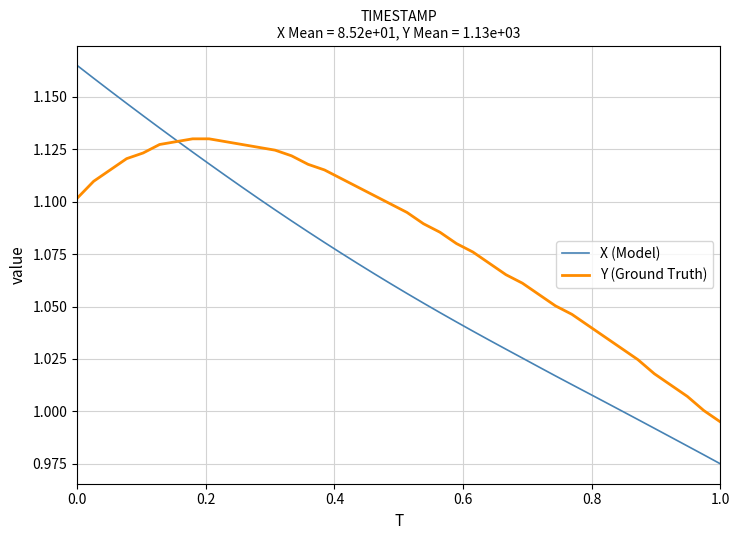

Which series has the largest range (max minus min)?

X (Model)